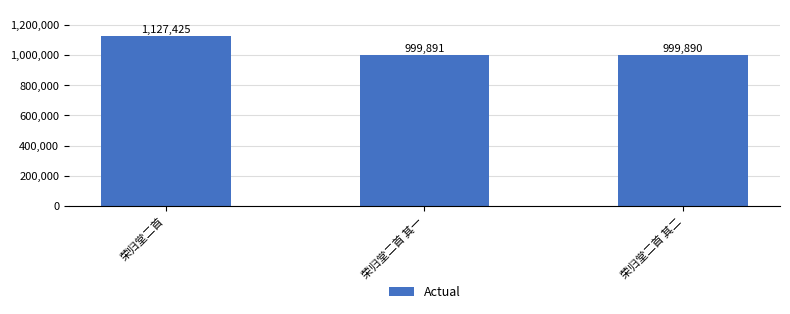

How many distinct data groups are displayed?

1